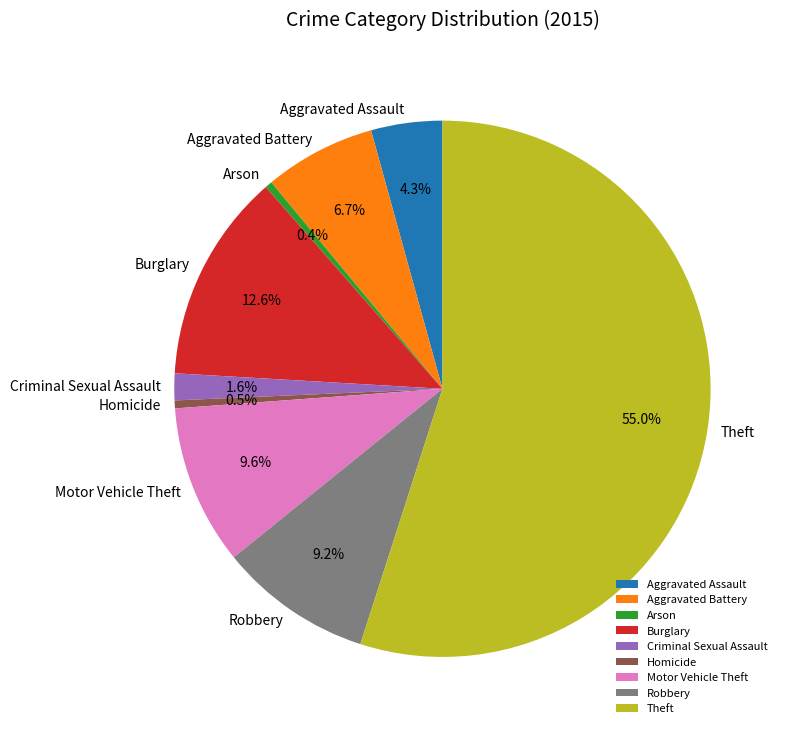

The Robbery slice represents 1% of the pie. True or false?

False